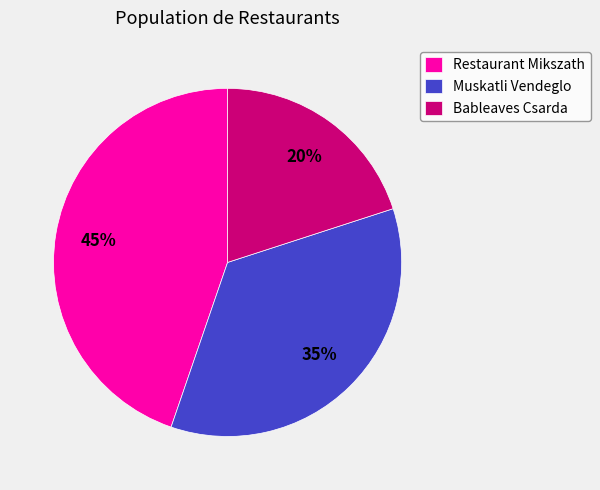

What is the ratio of the value at Restaurant Mikszath to the value at Muskatli Vendeglo?

1.3